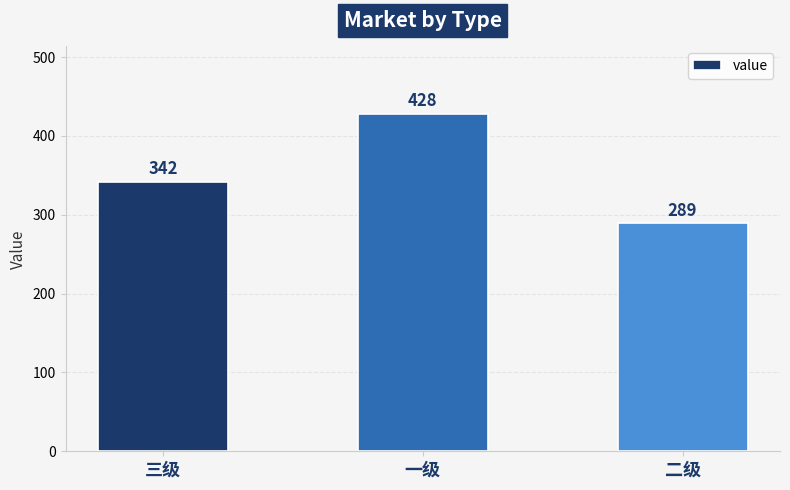

How many distinct data groups are displayed?

1